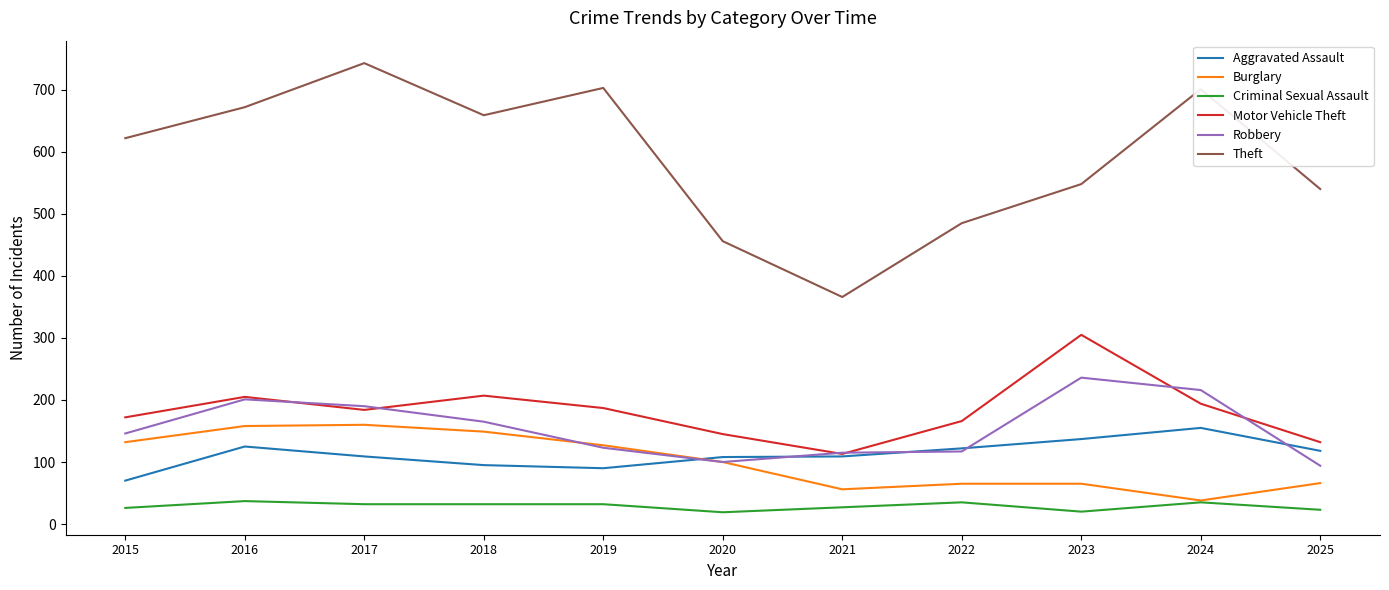

How many lines are shown in the chart?

6